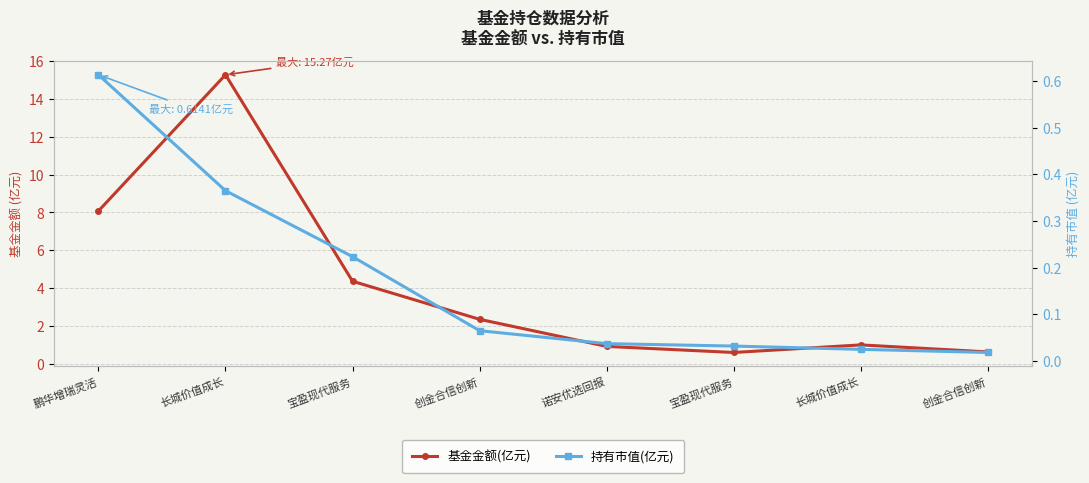

The 基金金额(亿元) series shows 2.4 at 创金合信创新. True or false?

True